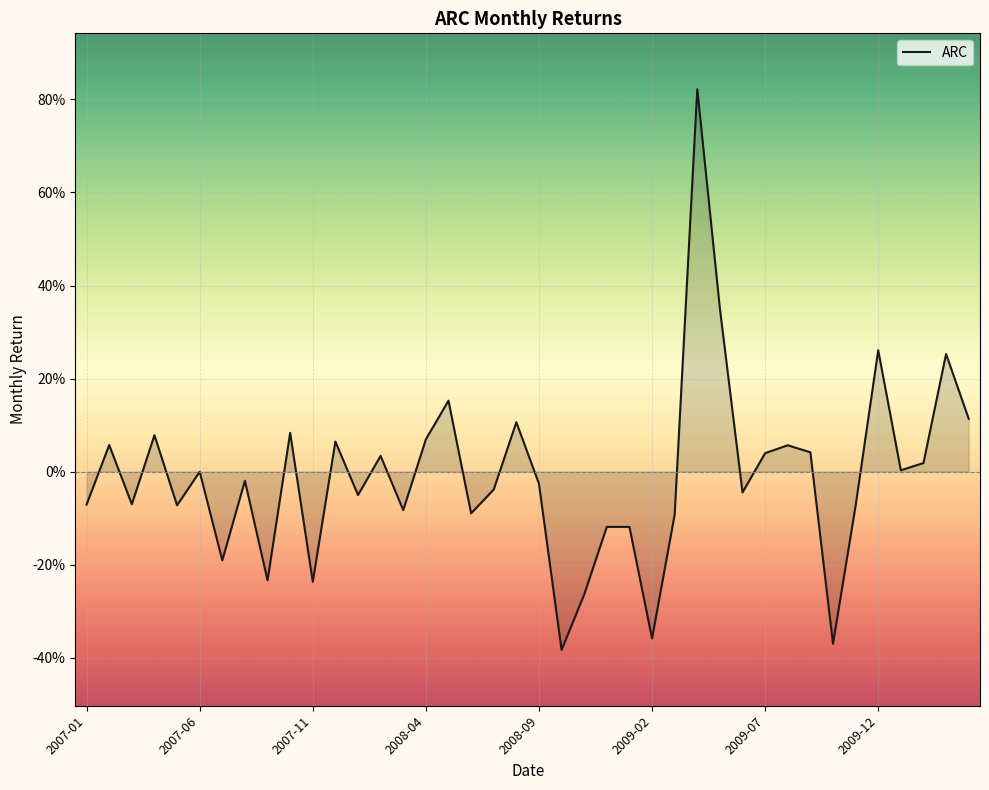

Does the chart have visible grid lines?

Yes